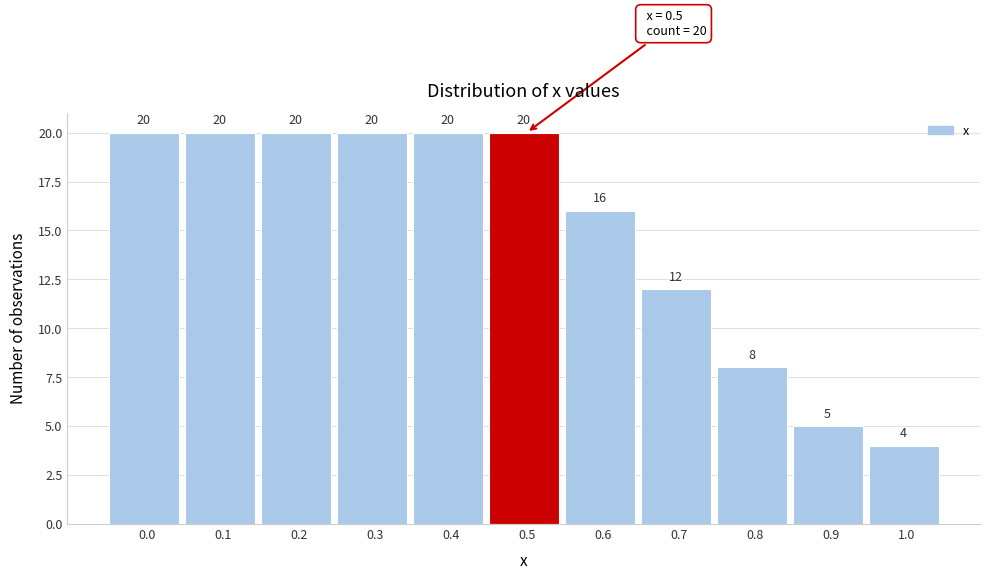

Reading left to right, transcribe this chart: for each bar, give the range it covers on the x-axis and its height.

-0.05 to 0.05: 20
0.05 to 0.15: 20
0.15 to 0.25: 20
0.25 to 0.35: 20
0.35 to 0.45: 20
0.45 to 0.55: 20
0.55 to 0.65: 16
0.65 to 0.75: 12
0.75 to 0.85: 8
0.85 to 0.95: 5
0.95 to 1.05: 4